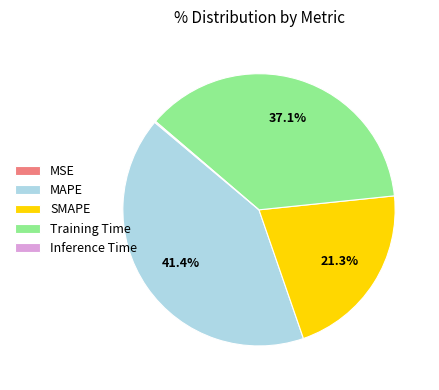

What is the largest slice in the pie chart?

MAPE